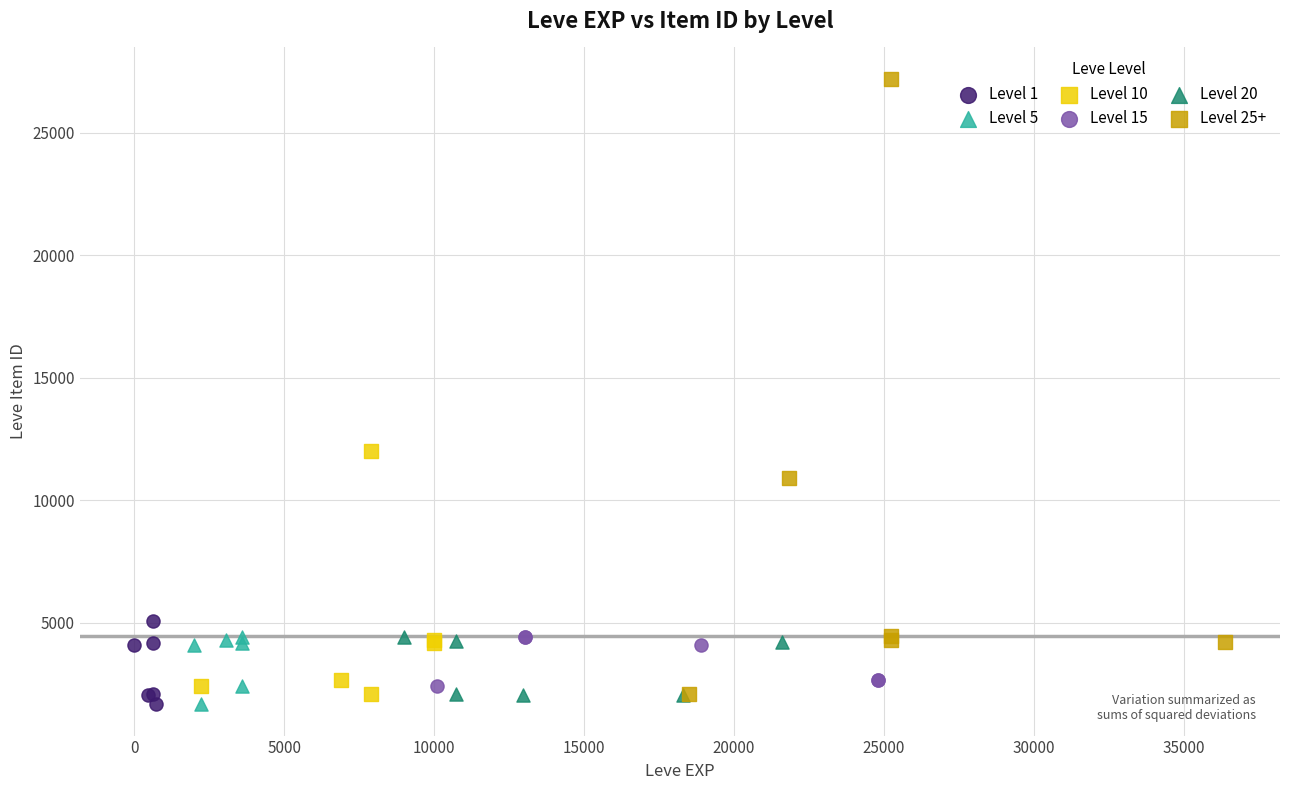

What are all the series names shown in the legend?

Level 1, Level 5, Level 10, Level 15, Level 20, Level 25+